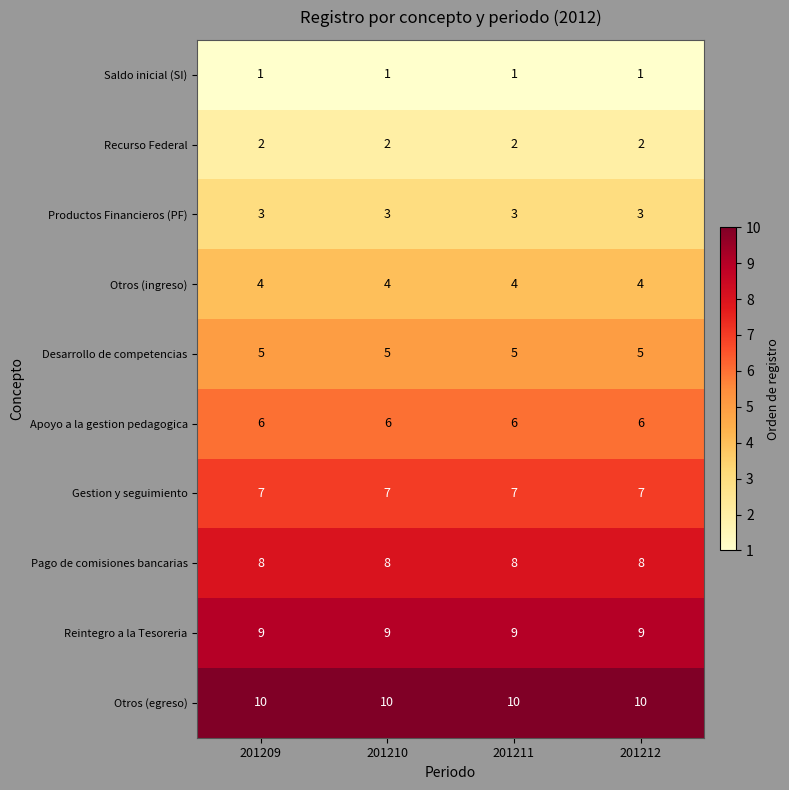

What is the lowest value of the Otros (ingreso) series?

4